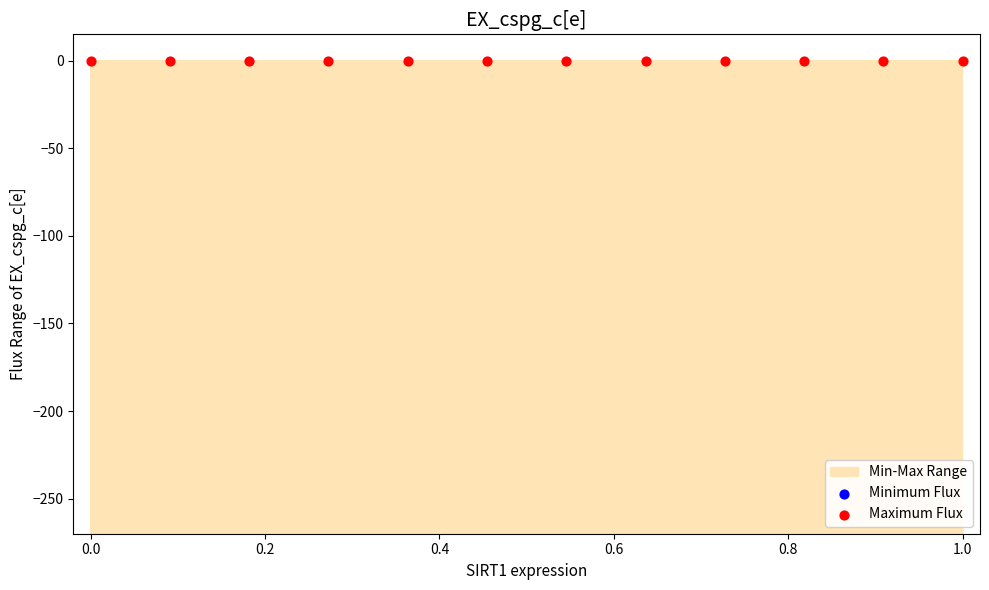

At how many categories does at least one series exceed -35259?

12